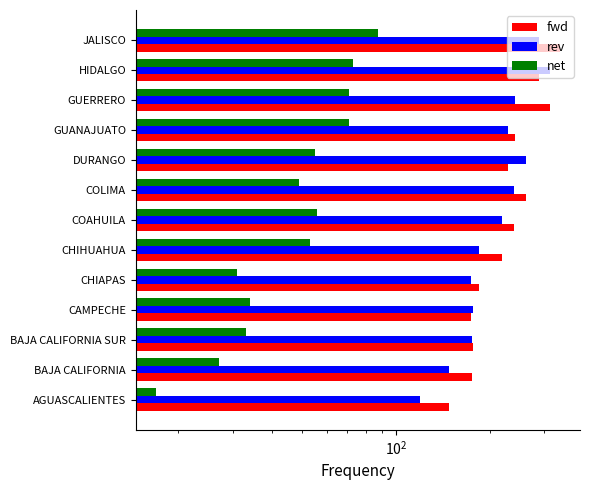

Is it true that net equals 17 at AGUASCALIENTES?

True